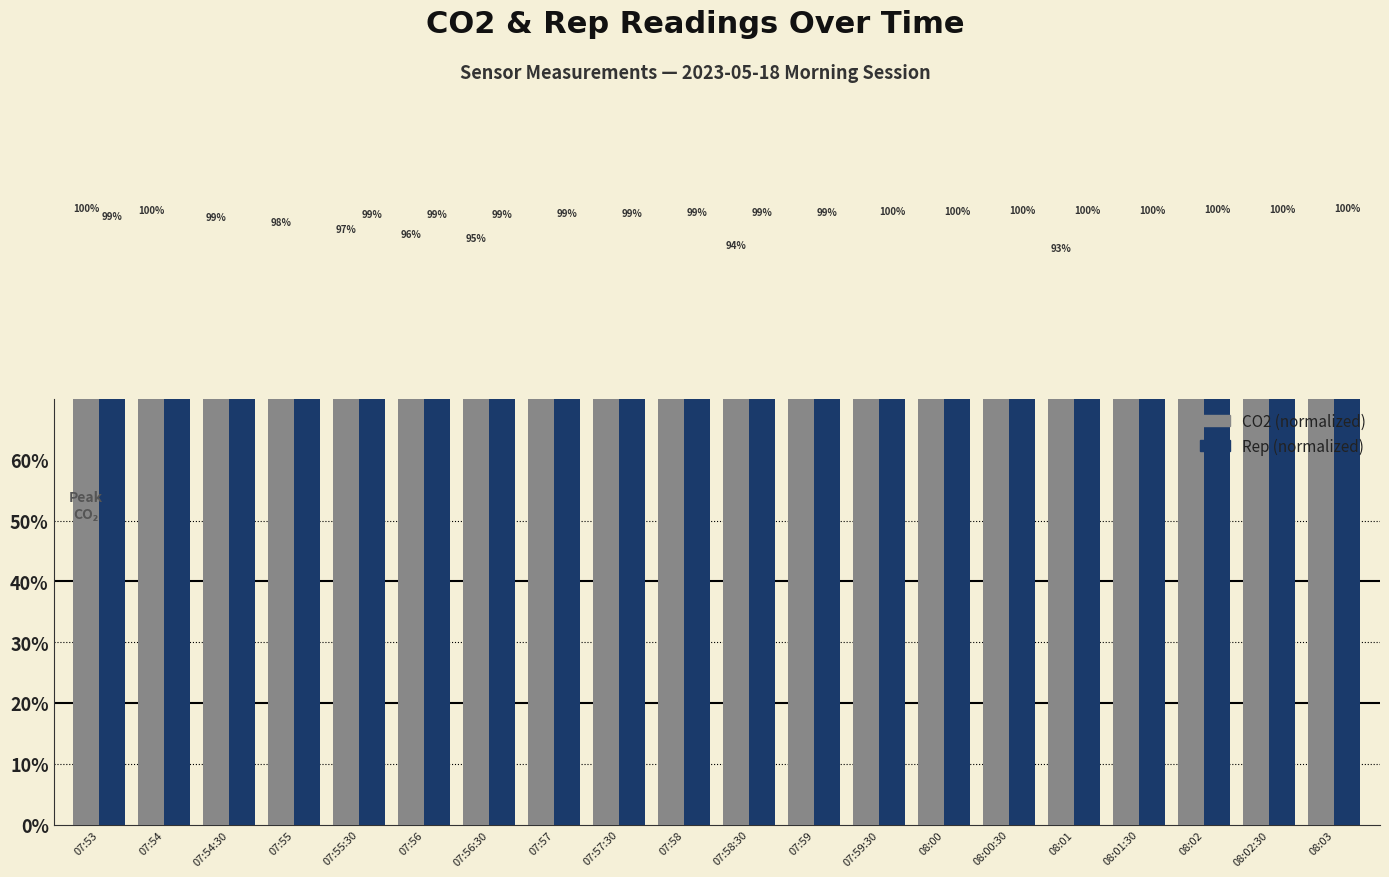

At how many categories does at least one series exceed 89?

20